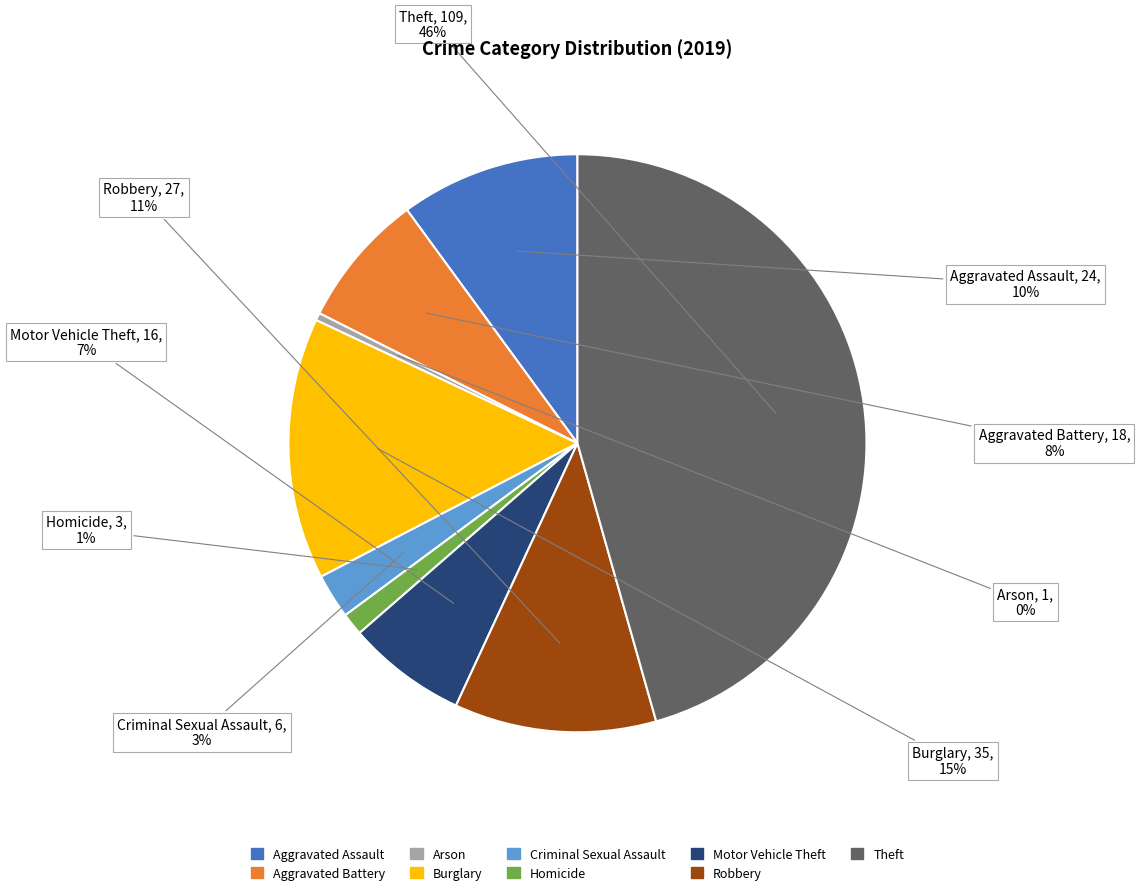

How many segments does this pie chart have?

9